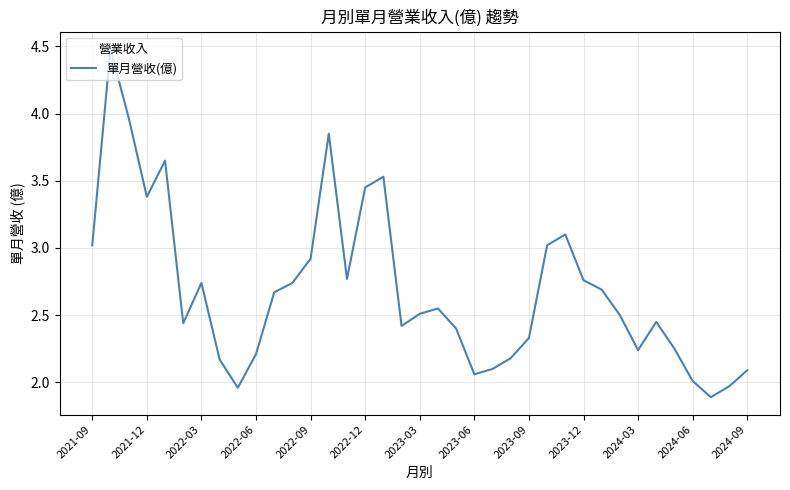

What is the smallest value displayed?

1.9